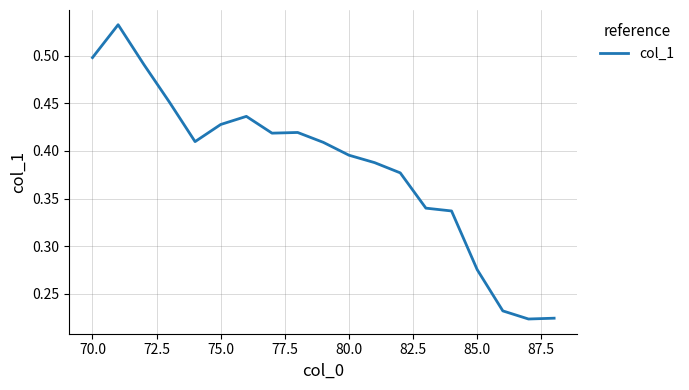

Between 75.0 and 85.0, which is larger?

75.0